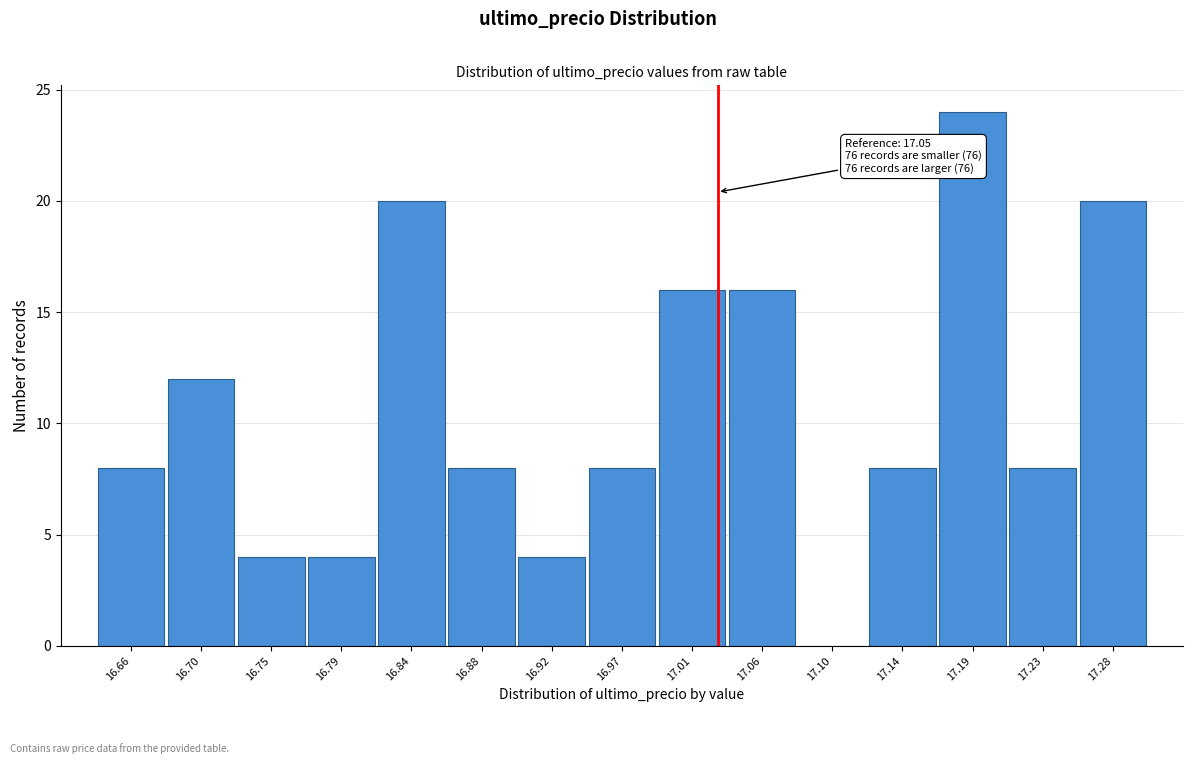

Reading left to right, what are all the values shown in this chart?

16.66=8	16.70=12	16.75=4	16.79=4	16.84=20	16.88=8	16.92=4	16.97=8	17.01=16	17.06=16	17.10=0	17.14=8	17.19=24	17.23=8	17.28=20